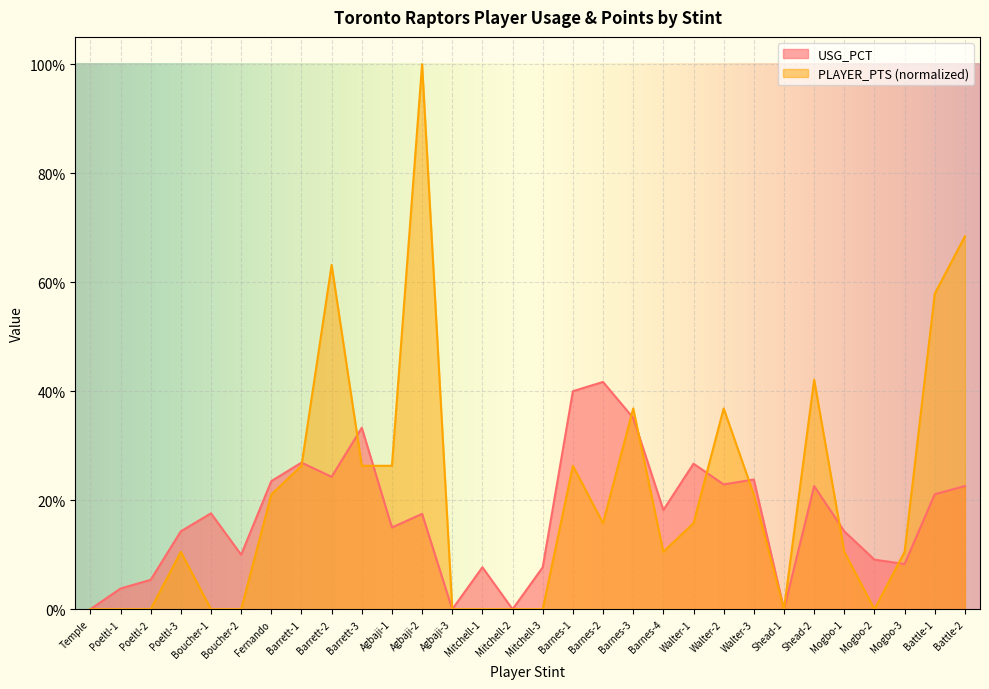

Is it true that USG_PCT equals 0.2 at Fernando?

True